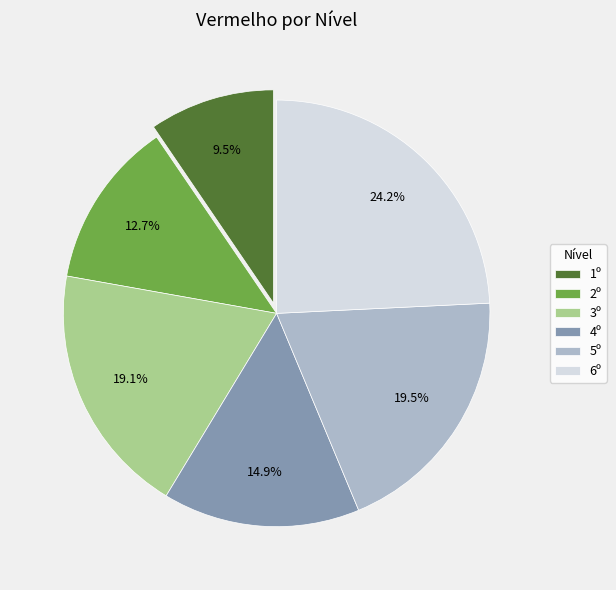

Approximately how many times larger is the value at 1º compared to 5º?

0.5